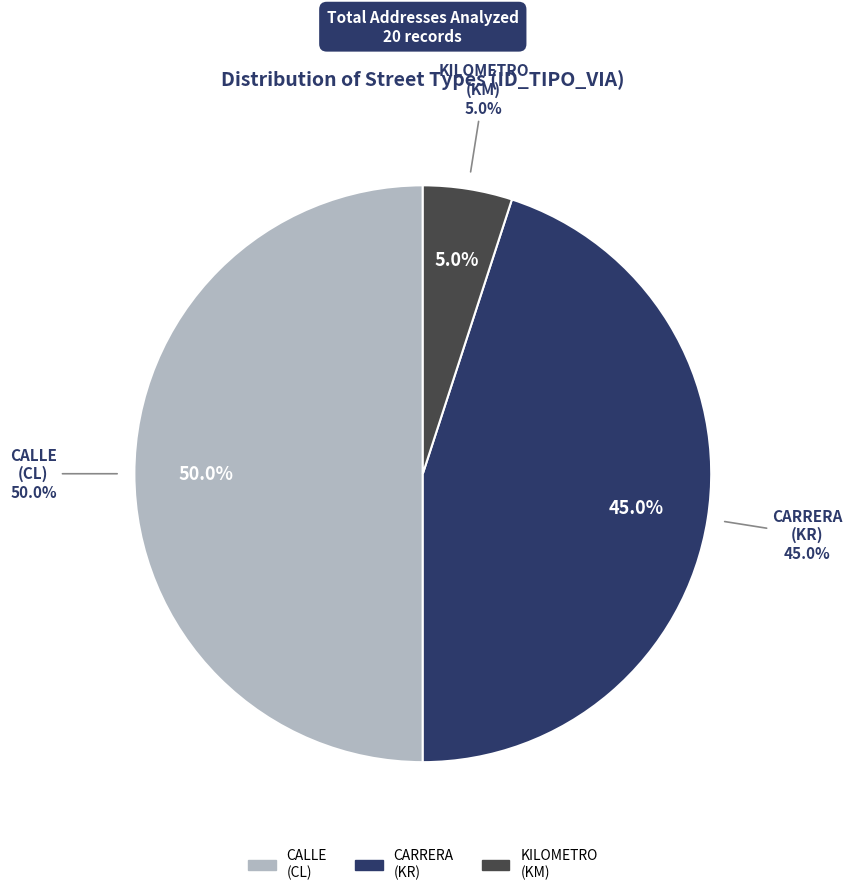

To the nearest percent, what is the combined percentage of KM and KR?

50%